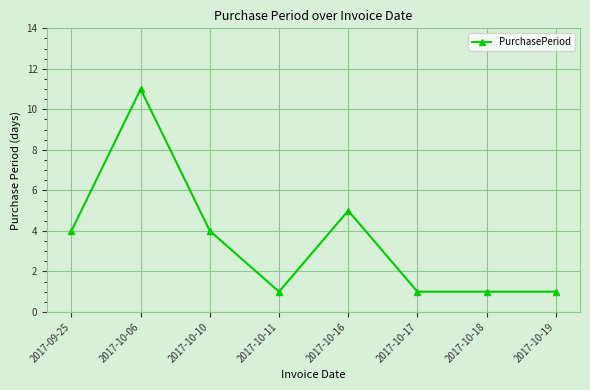

Is it true that the value at 2017-10-11 is 1?

True